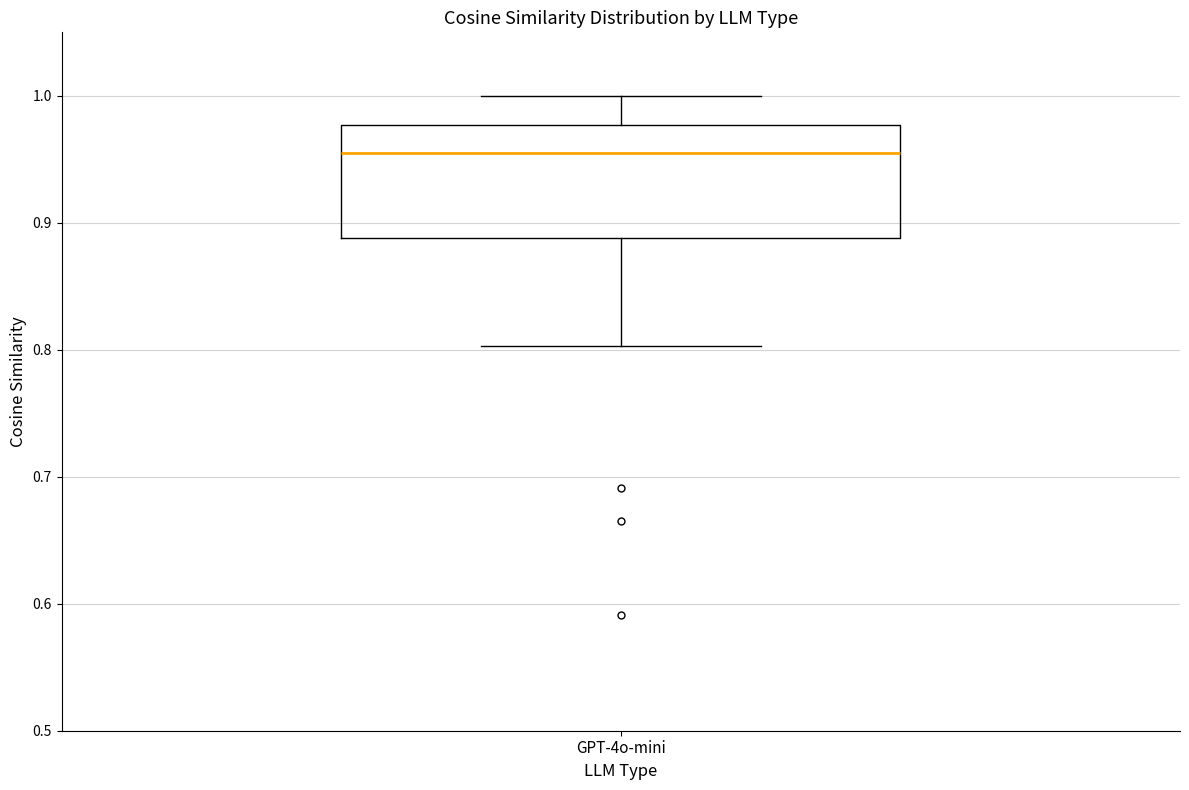

Read this box plot against the y-axis: the position of the median line, the range covered by the box, and the ends of both whiskers. The values are not printed on the chart, so give them approximately, as read against the axis.

median 0.95, box 0.89 to 0.98, whiskers 0.80 to 1.00